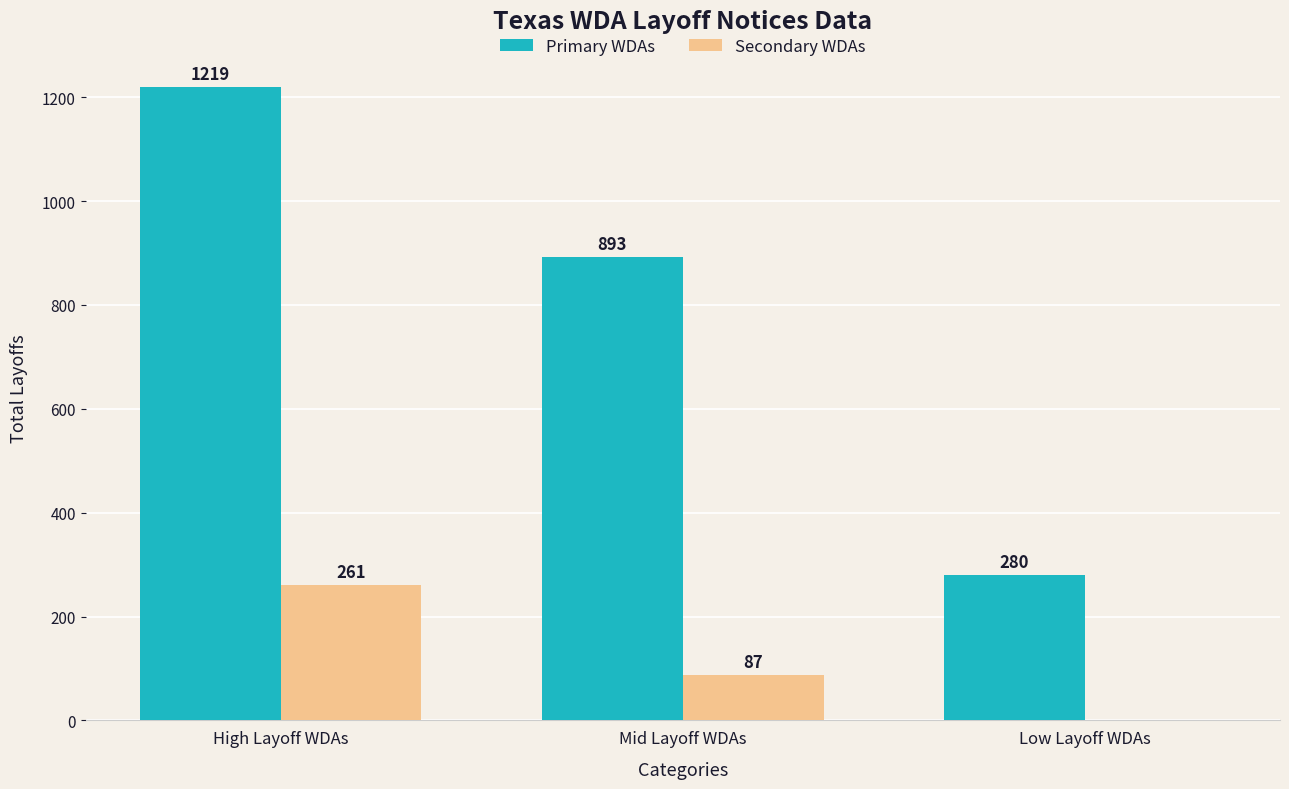

Which series has the largest total across all categories?

Primary WDAs